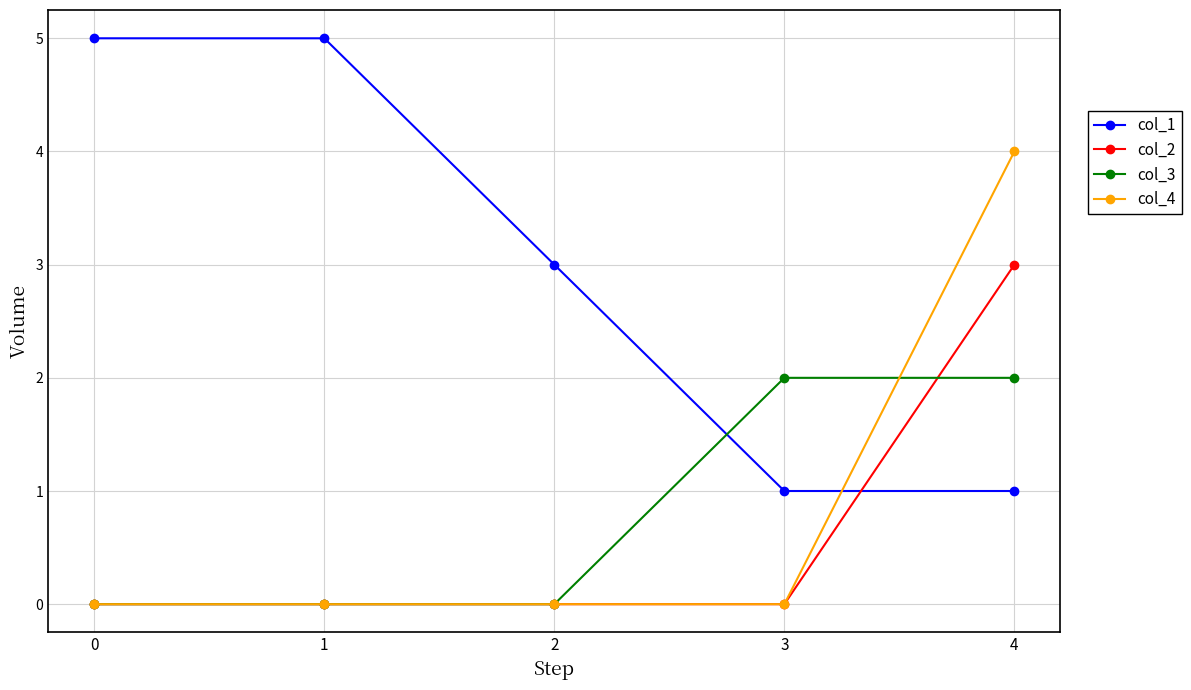

Rank the series by their maximum value, from lowest to highest.

col_3, col_2, col_4, col_1